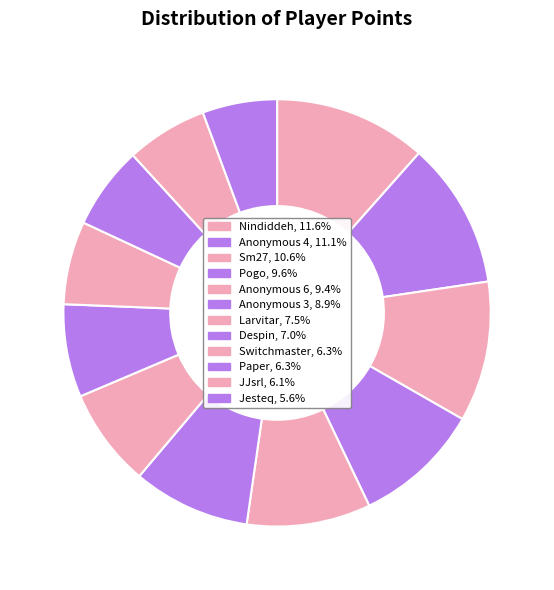

Does Anonymous 4 represent more than half of the total?

No